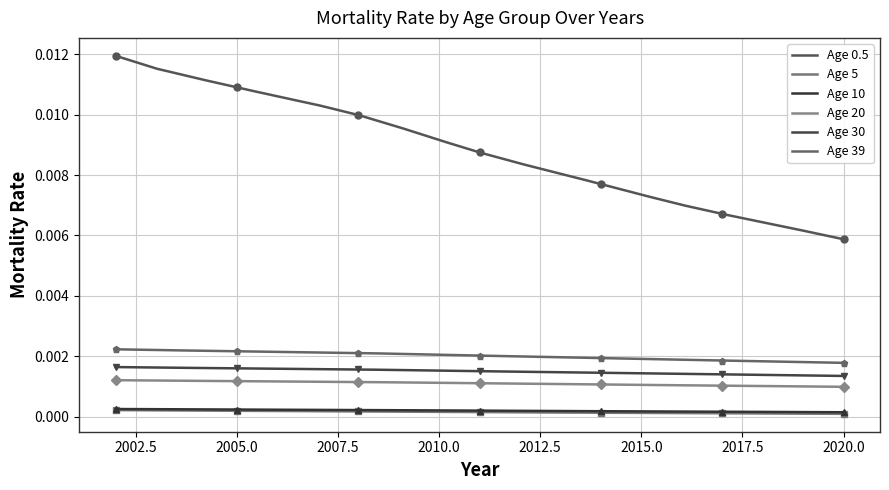

How many data points does each series have?

19